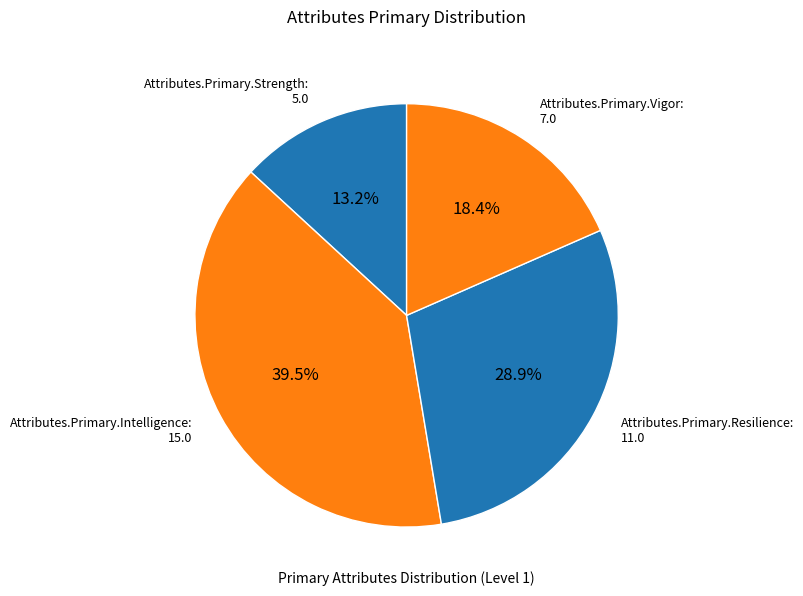

How many slices are in this pie chart?

4